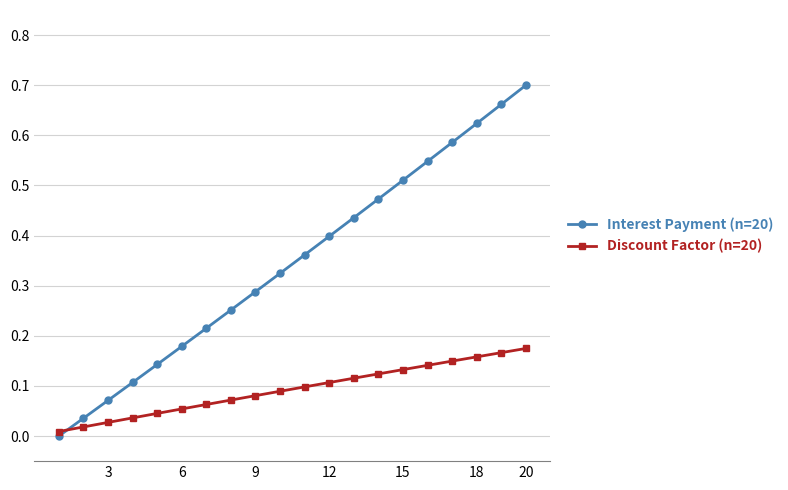

Rank the series by their maximum value, from lowest to highest.

Discount Factor (n=20), Interest Payment (n=20)